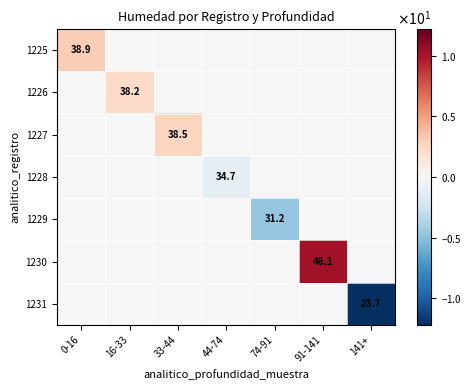

The value of 1226 at 16-33 is 38.2. True or false?

True